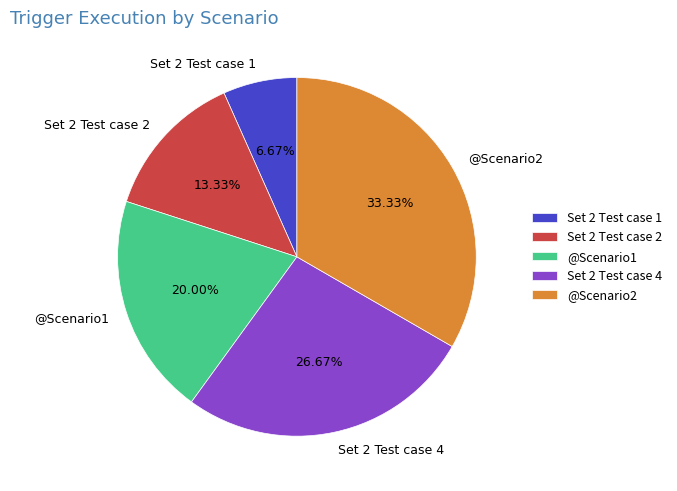

To the nearest percent, what is the difference between the largest and smallest slice percentages?

27%